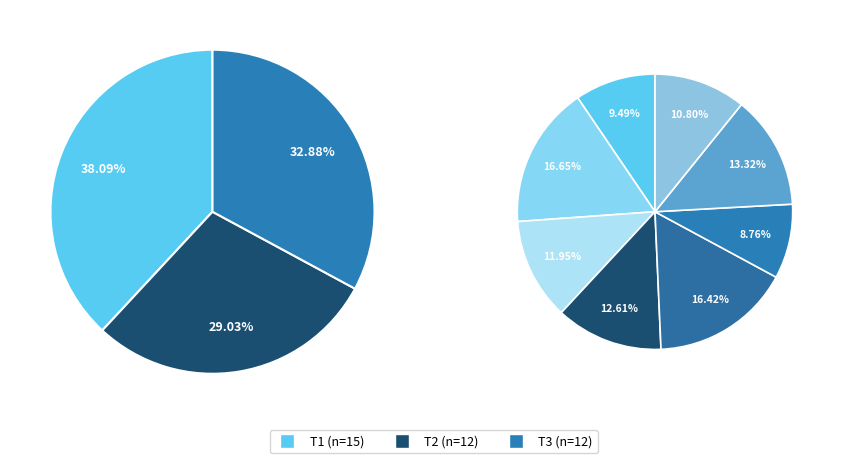

Which has a higher value, T2 or T3?

T3